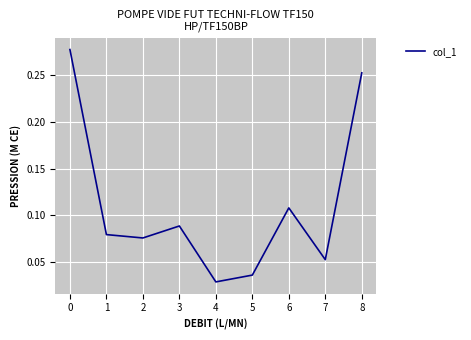

How many interior local peaks (higher than both neighbors) does the data have?

2